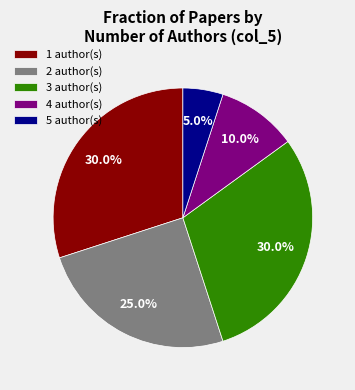

What percentage is the 5 slice, to the nearest percent?

5%